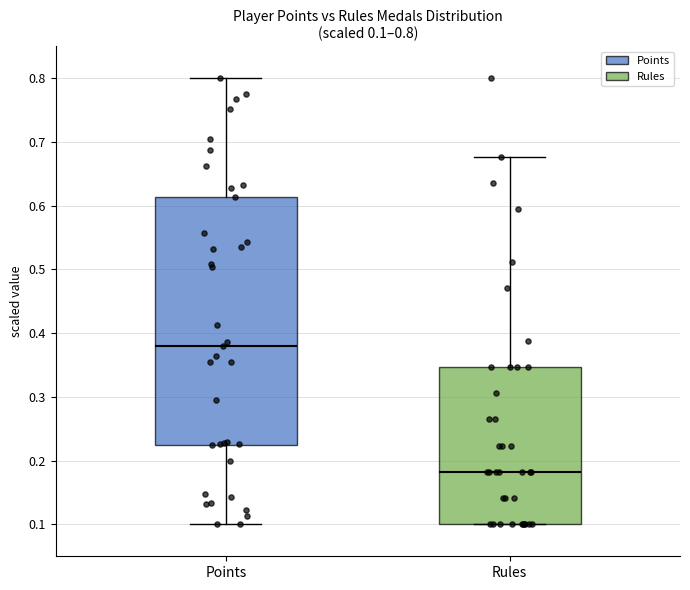

Which box's median line is the lowest?

Rules